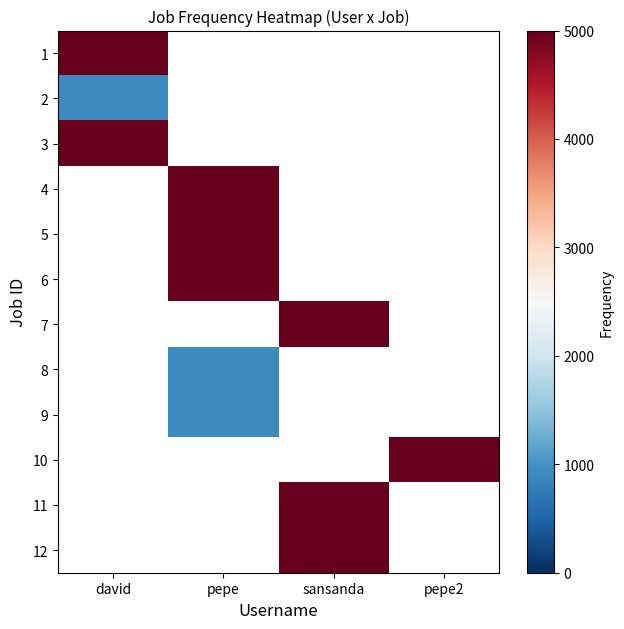

Is it true that 8 equals 1418.3 at pepe?

False